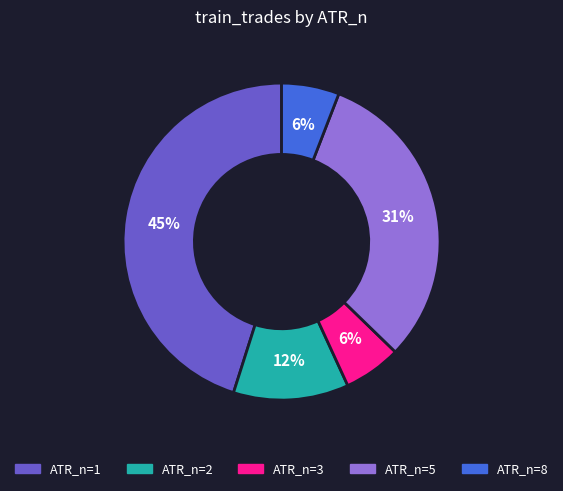

Is there a majority slice in this chart?

No